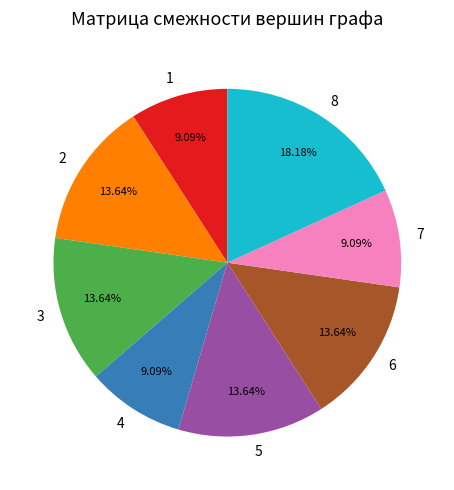

Combined, do 1 and 8 account for over 50%?

No